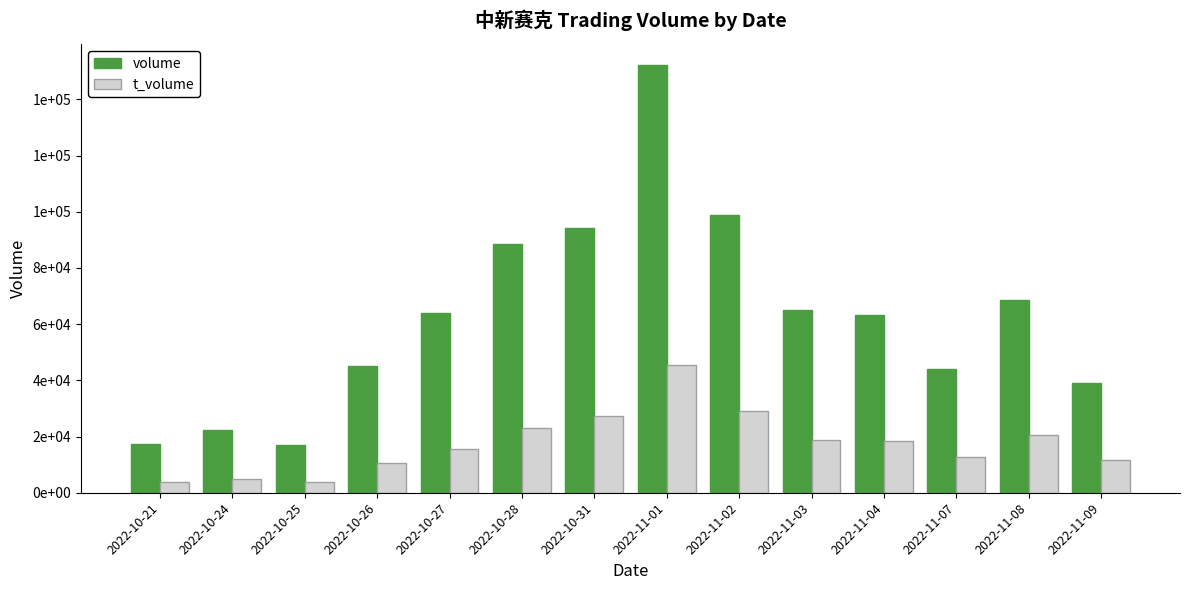

What are all the series names shown in the legend?

volume, t_volume